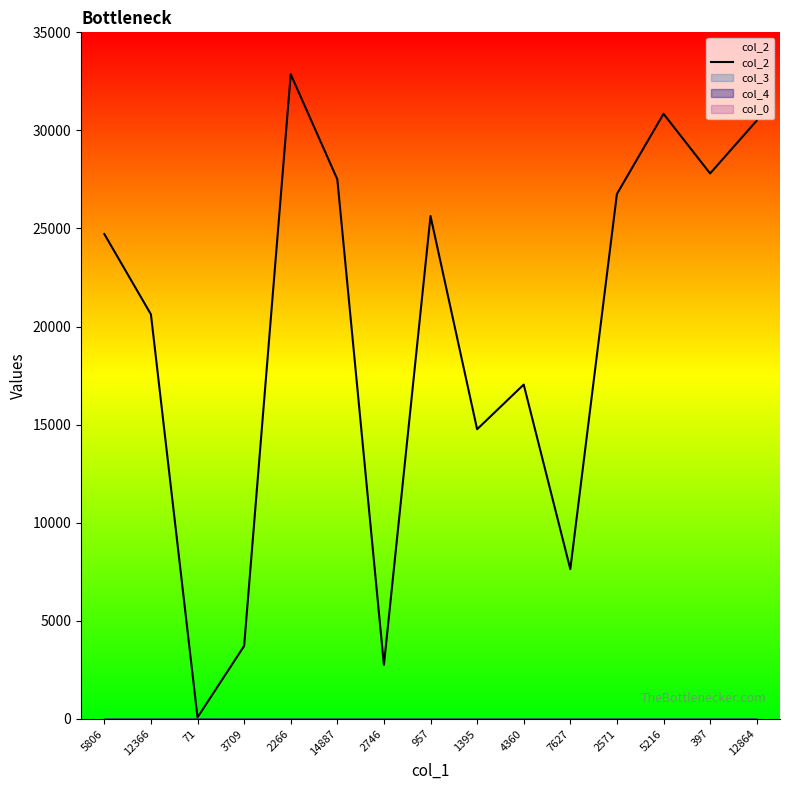

Which has a higher value, 12864 or 1395?

12864